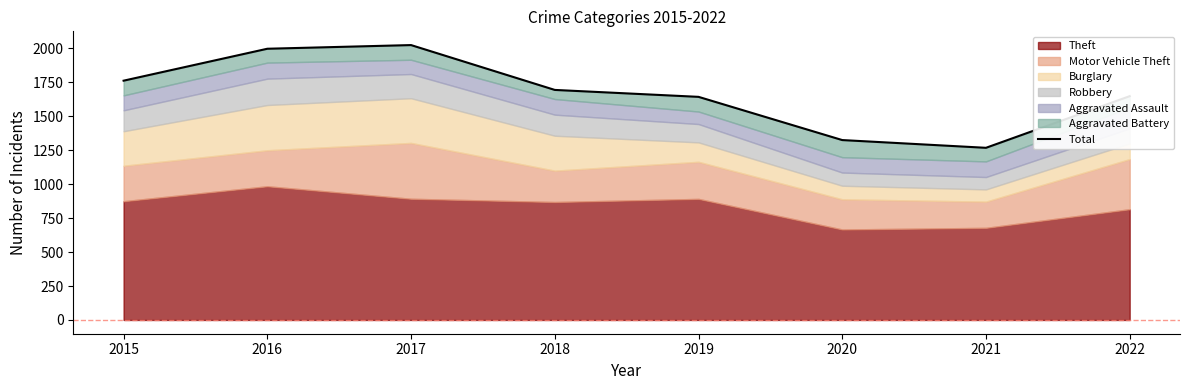

The value at 2017 is 3545. True or false?

False